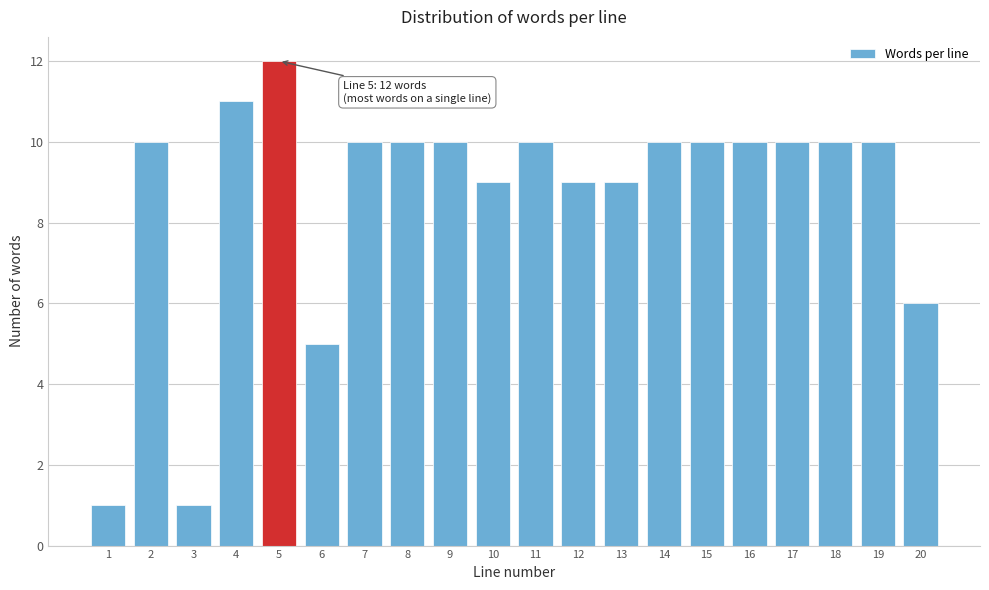

Reading right to left, what are all the values shown in this chart?

20=6	19=10	18=10	17=10	16=10	15=10	14=10	13=9	12=9	11=10	10=9	9=10	8=10	7=10	6=5	5=12	4=11	3=1	2=10	1=1